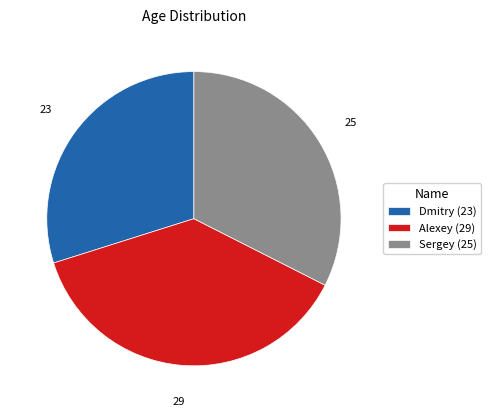

Which category has the biggest portion of the pie?

Alexey